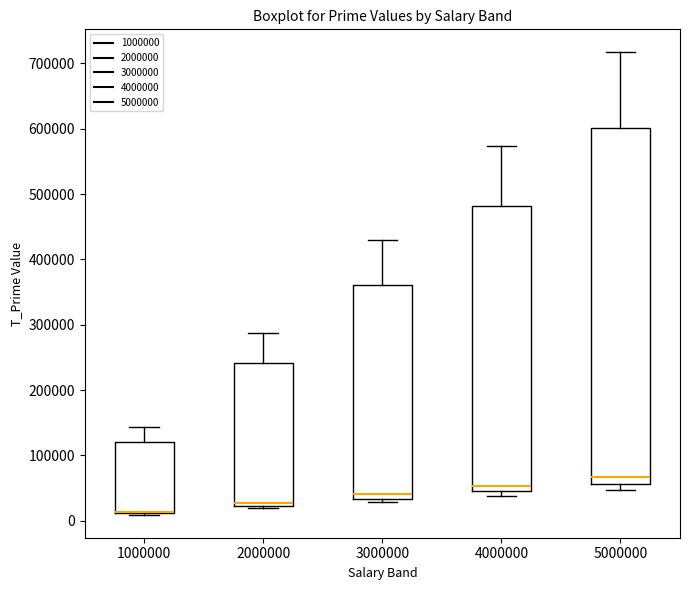

Reading left to right, read every box against the y-axis: the position of its median line, the range the box covers, and the ends of its whiskers. The values are not printed on the chart, so give them approximately, as read against the axis.

1000000: median 10000 (drawn on the box's lower edge), box 10000 to 120000, whiskers 10000 to 140000
2000000: median 30000, box 20000 to 240000, whiskers 20000 (just below the box's lower edge) to 290000
3000000: median 40000, box 30000 to 360000, whiskers 30000 (just below the box's lower edge) to 430000
4000000: median 50000 (just above the box's lower edge), box 50000 to 480000, whiskers 40000 to 570000
5000000: median 70000, box 60000 to 600000, whiskers 50000 to 720000